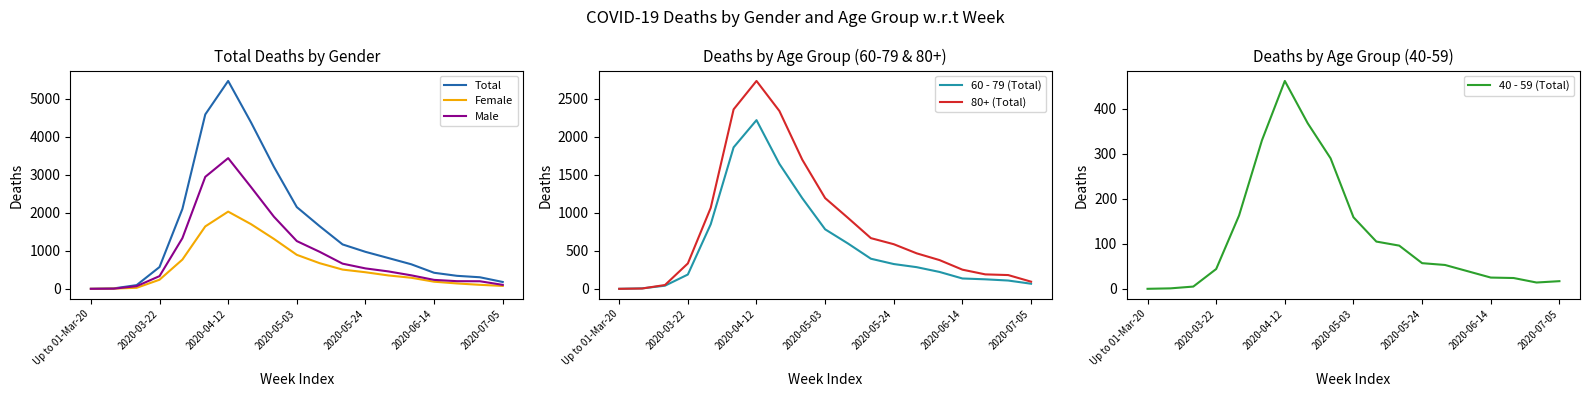

How many data points does each series have?

19